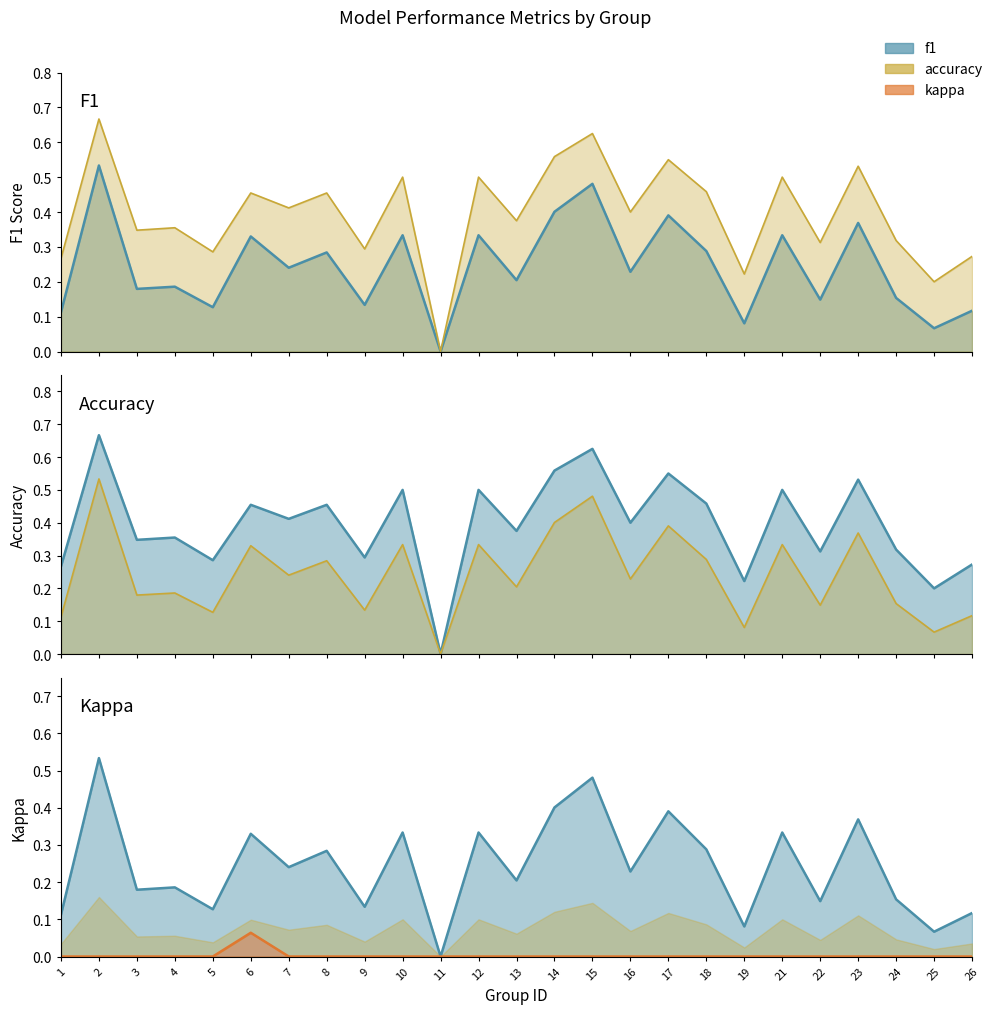

Which has a higher value, 26 or 23?

23